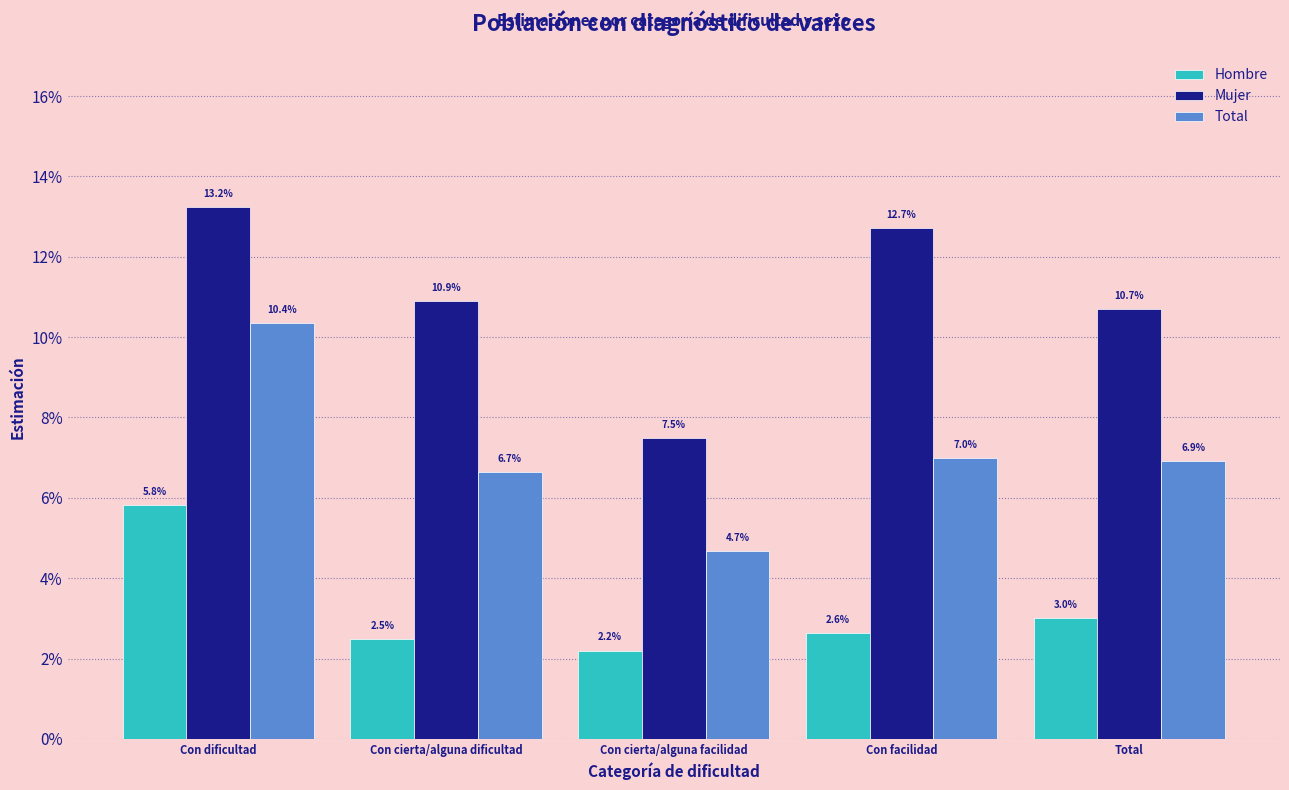

At Con dificultad, list the series in order from smallest to largest.

Hombre, Total, Mujer